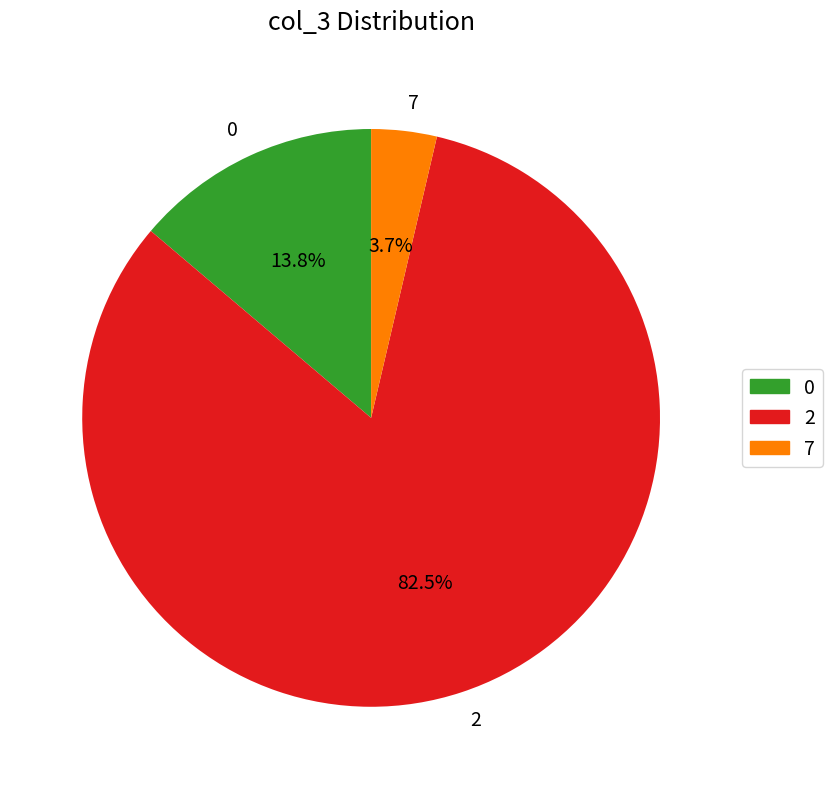

Approximately how many times larger is the value at 2 compared to 0?

6.0